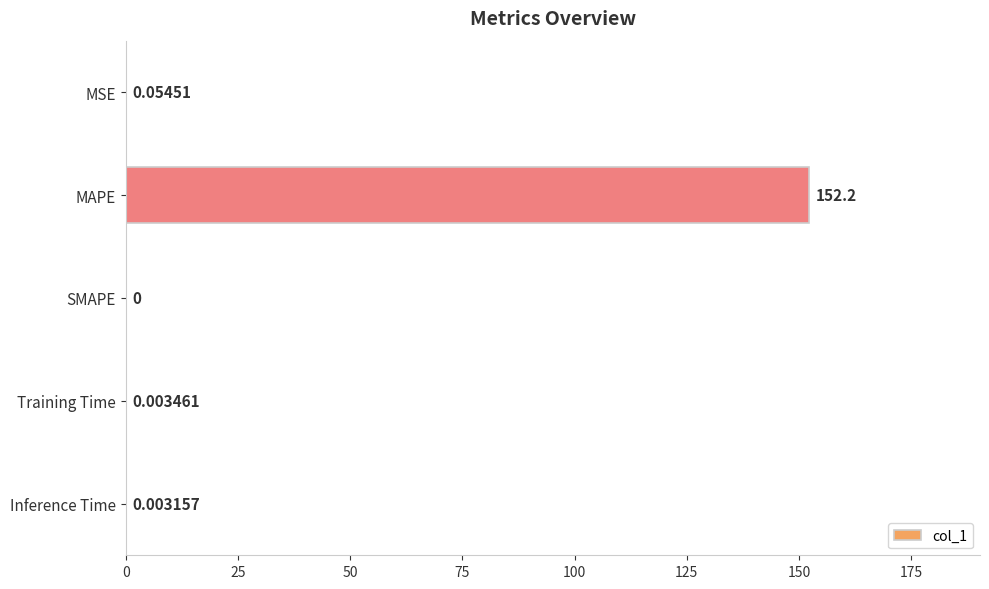

Which has a higher value, SMAPE or MAPE?

MAPE